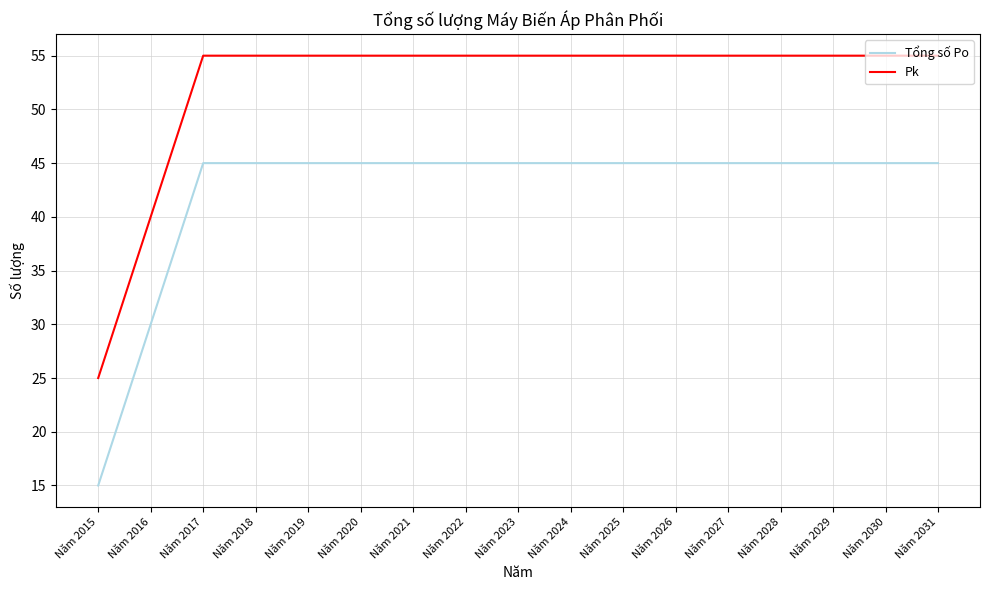

Reading left to right, transcribe all the data shown in this chart.

Tổng số Po: Năm 2015=15	Năm 2016=30	Năm 2017=45	Năm 2018=45	Năm 2019=45	Năm 2020=45	Năm 2021=45	Năm 2022=45	Năm 2023=45	Năm 2024=45	Năm 2025=45	Năm 2026=45	Năm 2027=45	Năm 2028=45	Năm 2029=45	Năm 2030=45	Năm 2031=45
Pk: Năm 2015=25	Năm 2016=40	Năm 2017=55	Năm 2018=55	Năm 2019=55	Năm 2020=55	Năm 2021=55	Năm 2022=55	Năm 2023=55	Năm 2024=55	Năm 2025=55	Năm 2026=55	Năm 2027=55	Năm 2028=55	Năm 2029=55	Năm 2030=55	Năm 2031=55